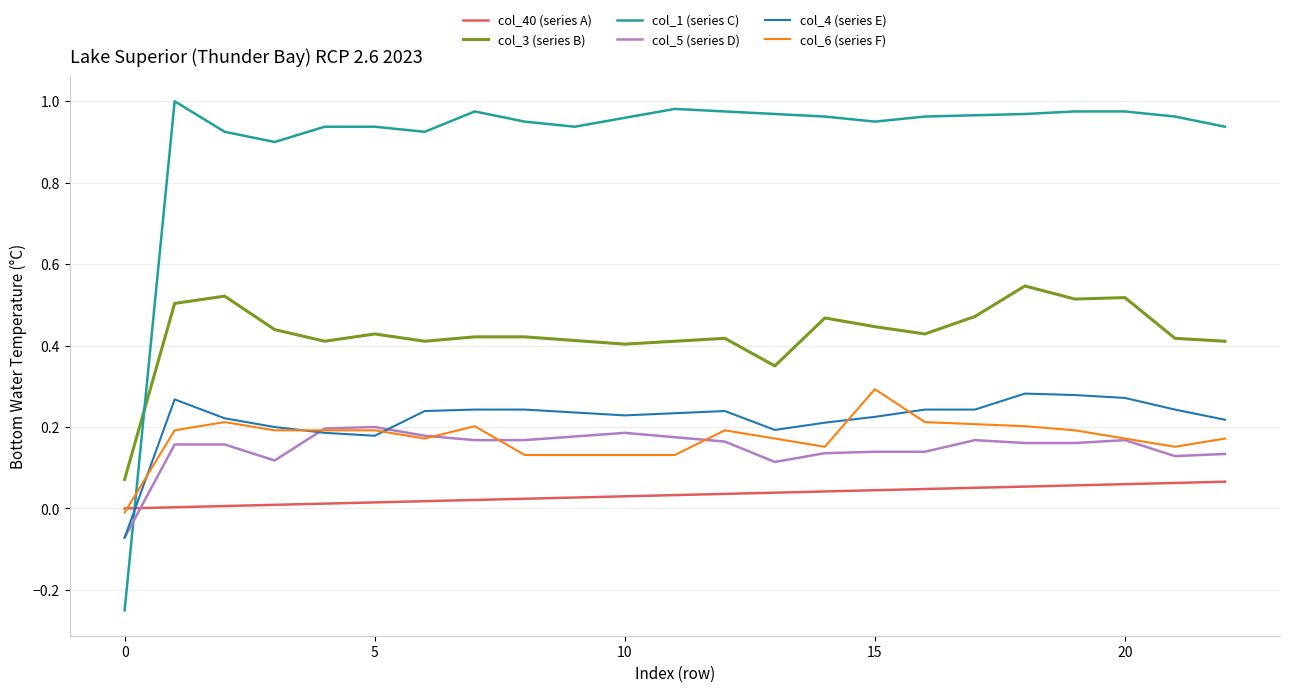

Which series has the largest range (max minus min)?

col_1 (series C)